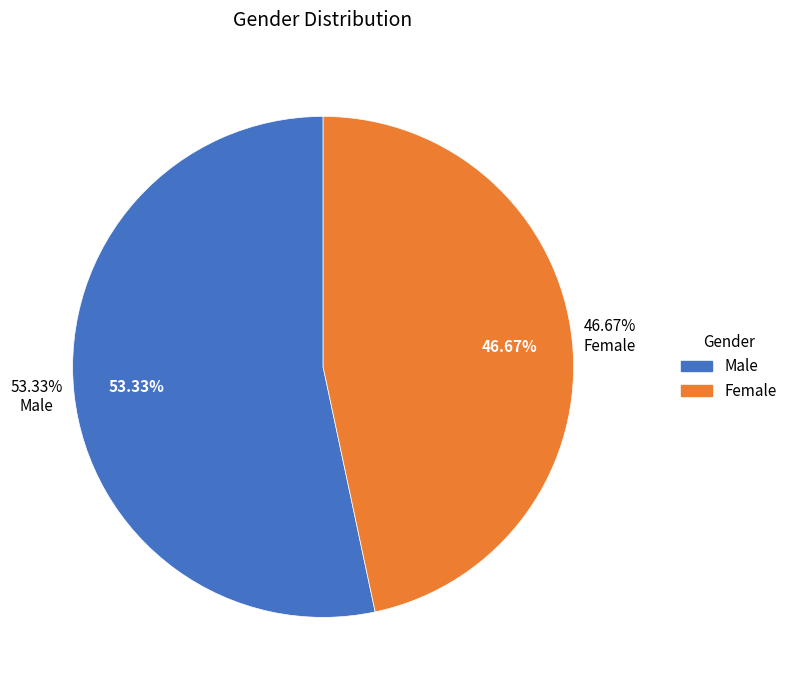

Do Female and Male together represent more than half of the pie?

Yes